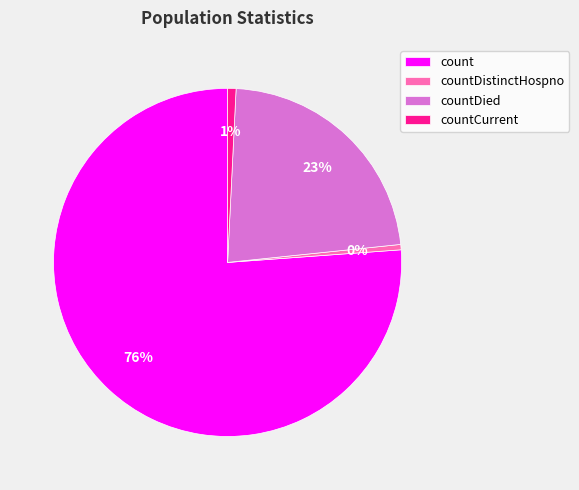

Between countDied and count, which is larger?

count